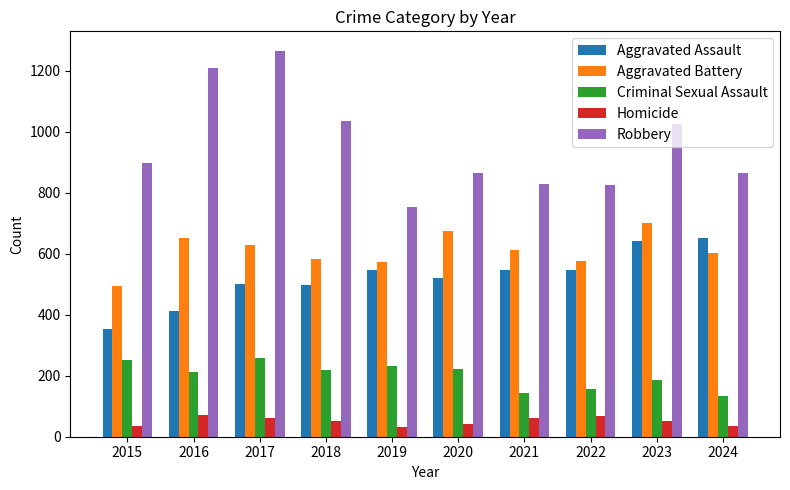

Which series has the largest total across all categories?

Robbery